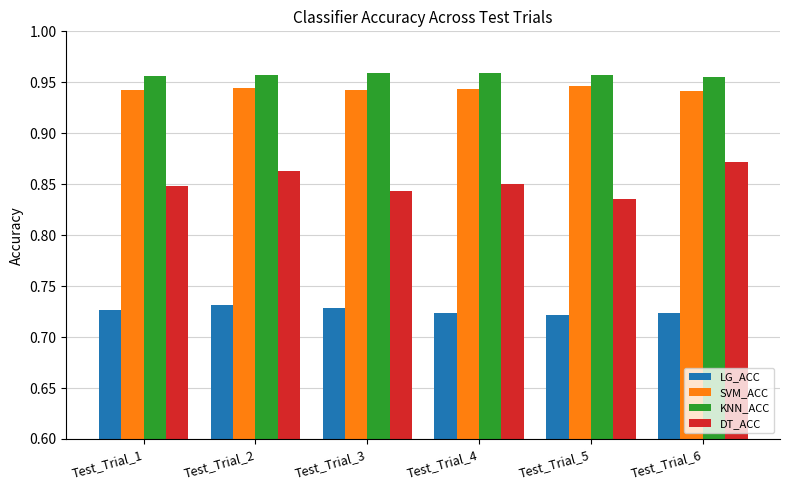

How many SVM_ACC values are between 0 and 1?

6